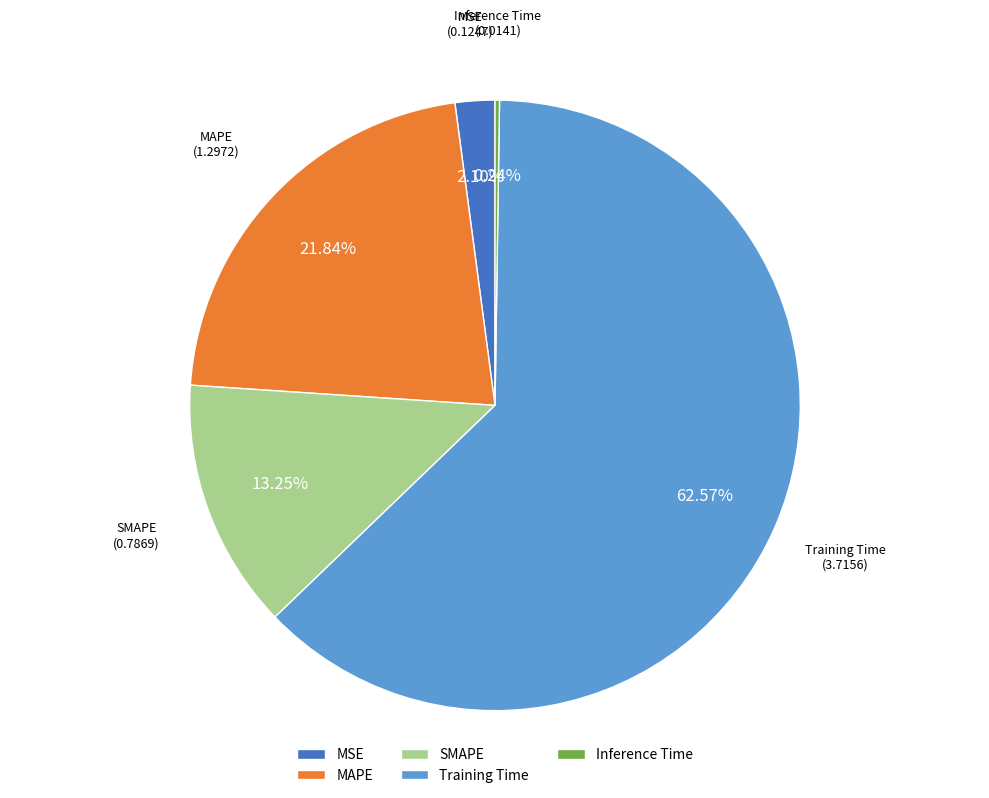

To the nearest percent, what portion does MAPE represent?

22%